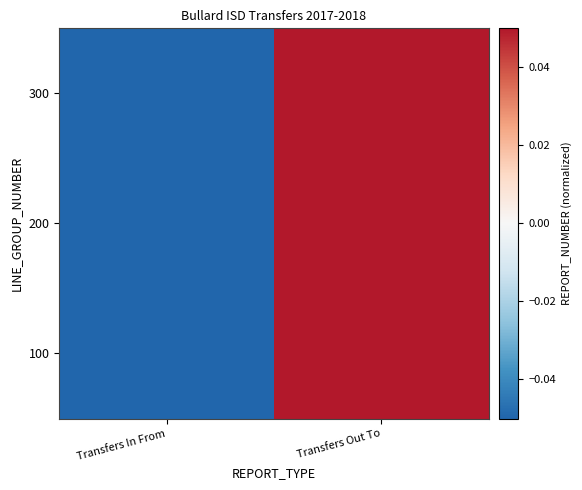

At which category is the sum across all series the highest?

Transfers Out To